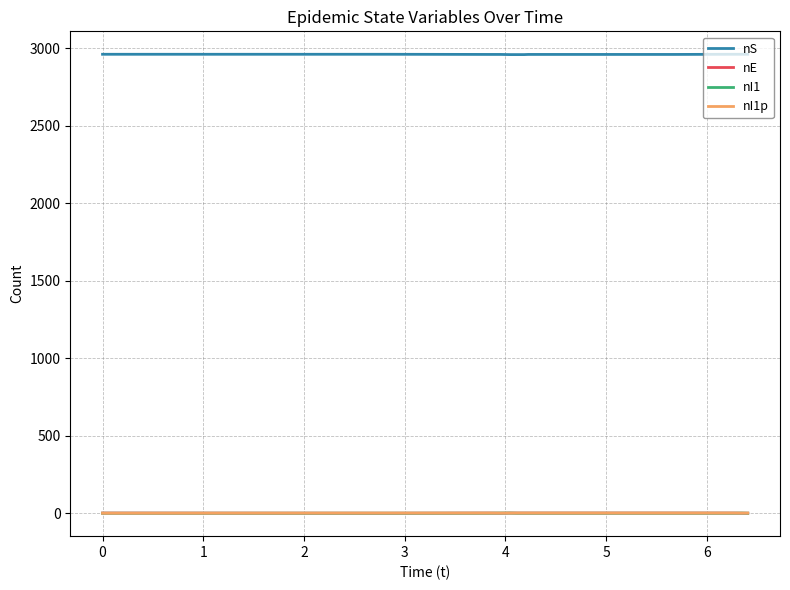

Which series has the largest total across all categories?

nS